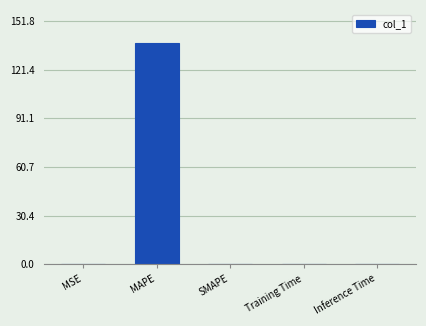

What is the sum of all values?

138.1